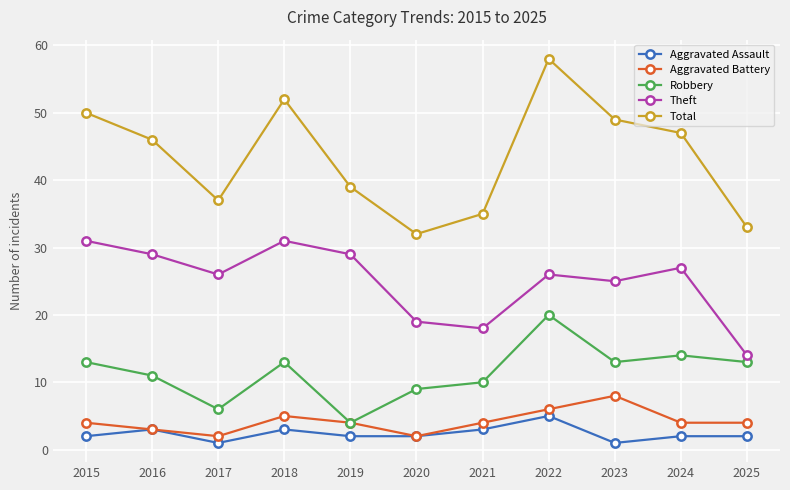

Where is Aggravated Battery nearest to the value 5?

2018